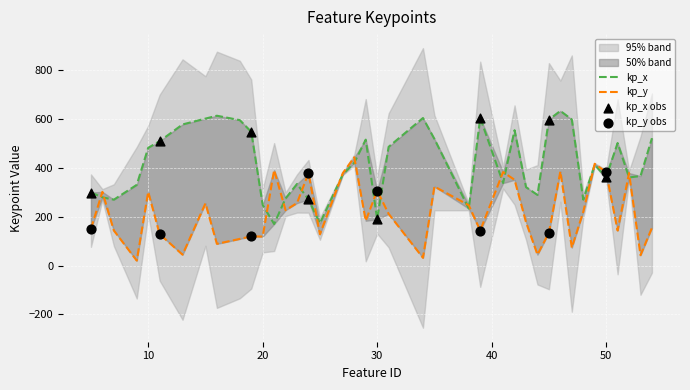

At which category is the sum across all series the highest?

46